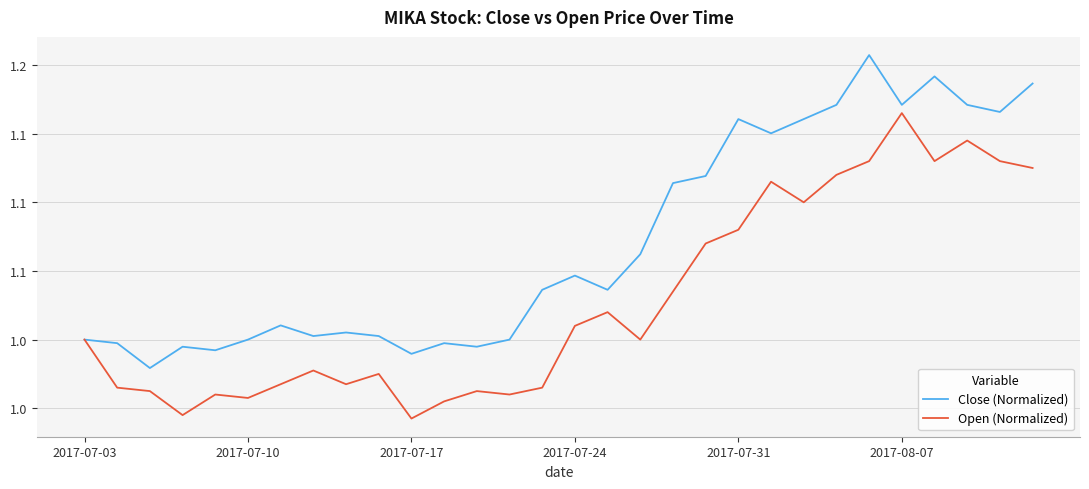

What are all the series names shown in the legend?

Close (Normalized), Open (Normalized)